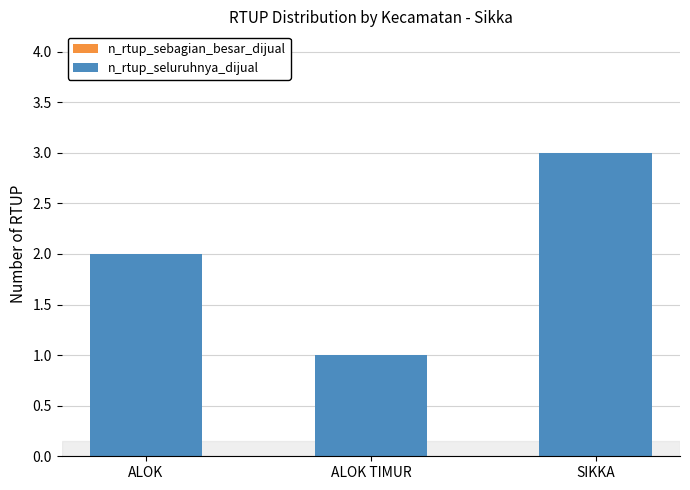

Which has a higher value, ALOK or ALOK TIMUR?

ALOK